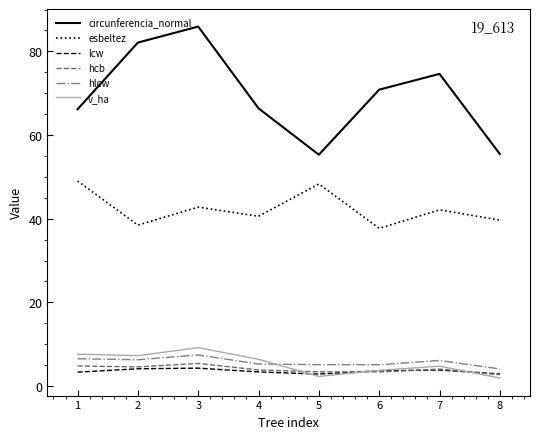

The hcb series shows 4.0 at 7. True or false?

True